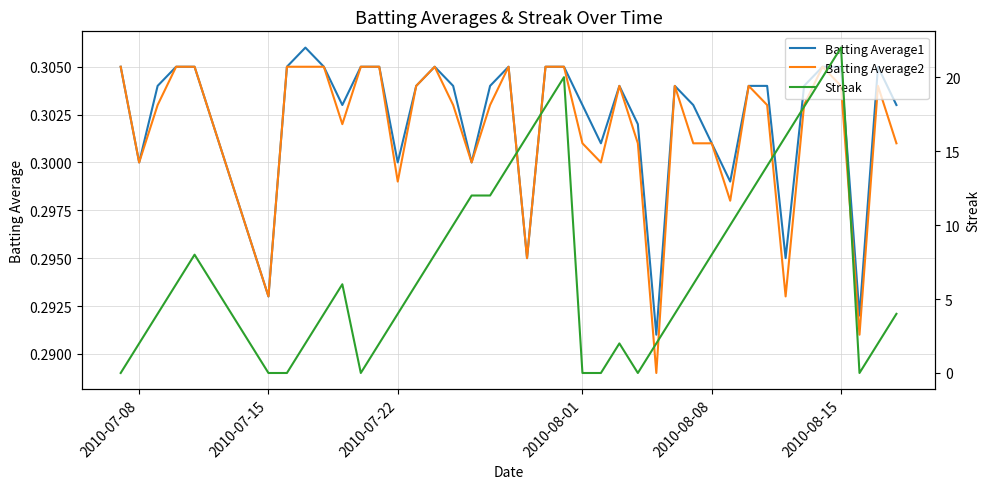

Does the chart have visible grid lines?

Yes